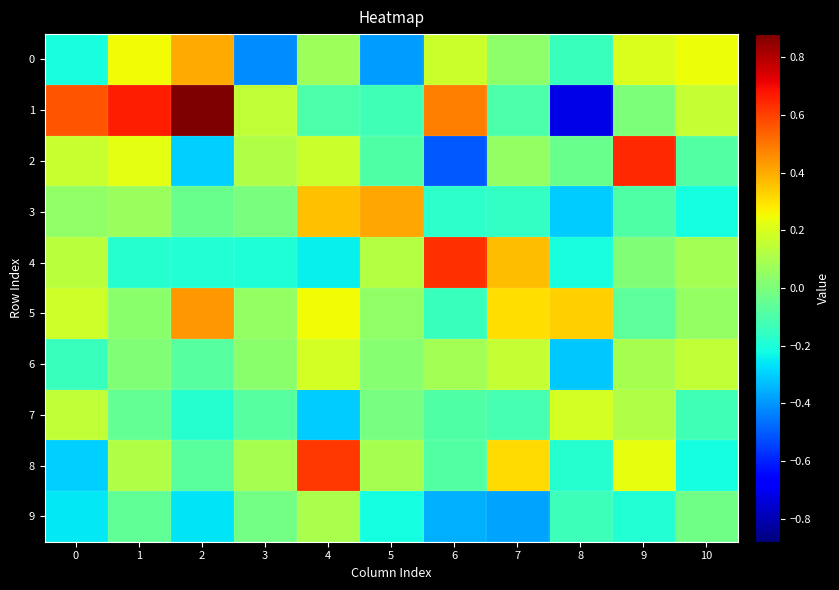

Which series has the largest total across all categories?

1